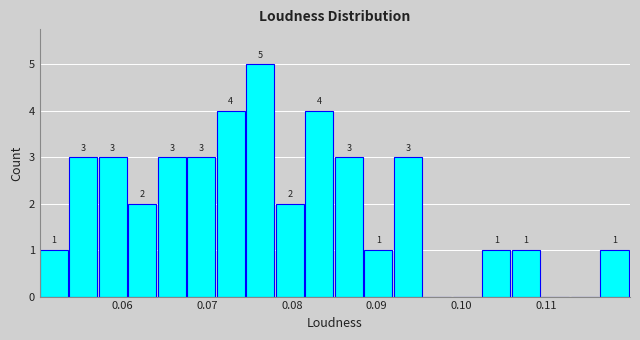

Around what value on the x-axis is the tallest bar? Give the approximate position of its centre, as read against the axis.

0.076